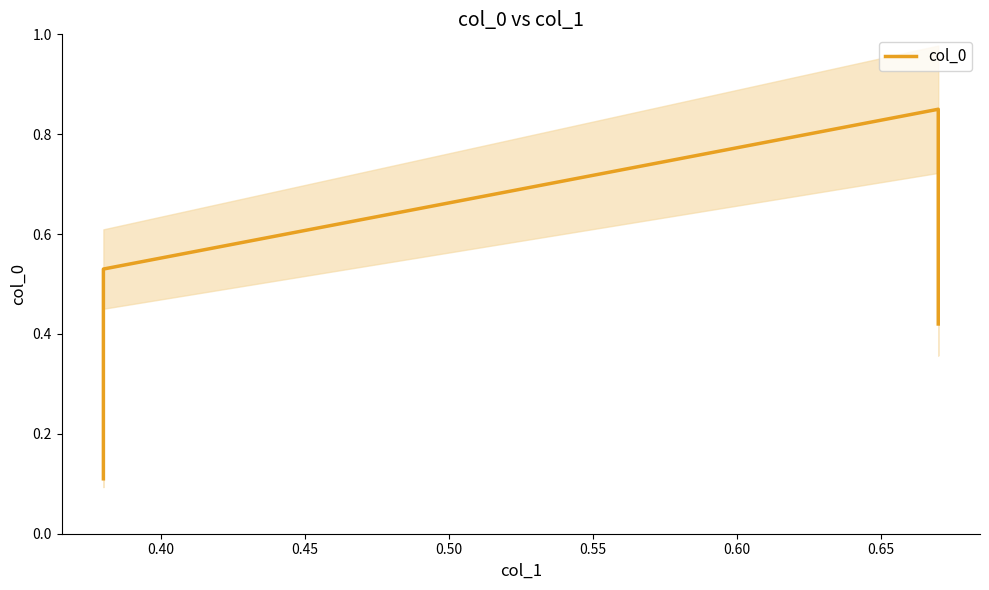

What is the value of the 1st point from the left?

0.1